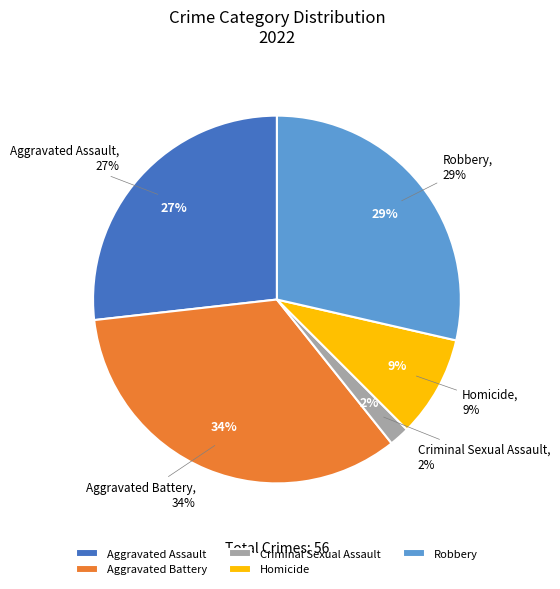

Is Aggravated Battery the majority of the pie?

No